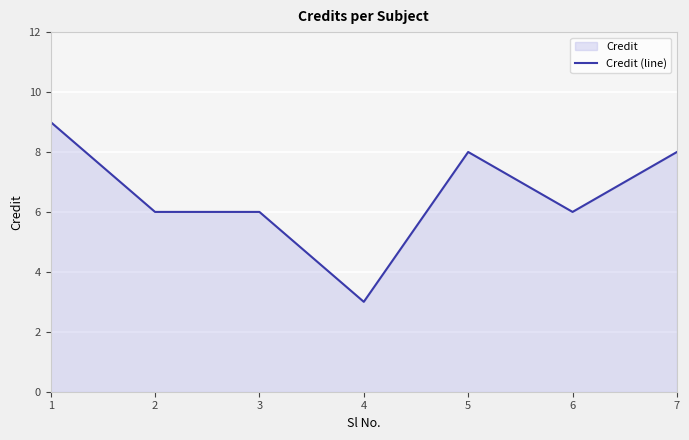

What is the difference between the maximum and second lowest values?

3